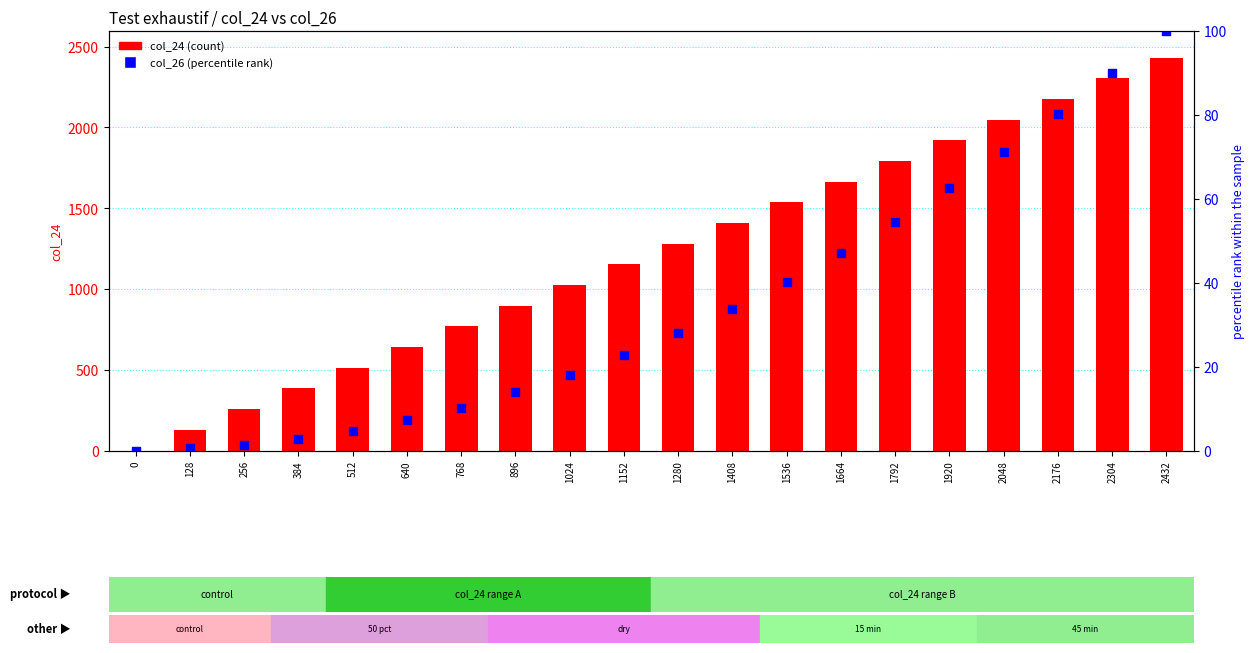

Which series reaches the minimum Y coordinate?

col_24 (count)